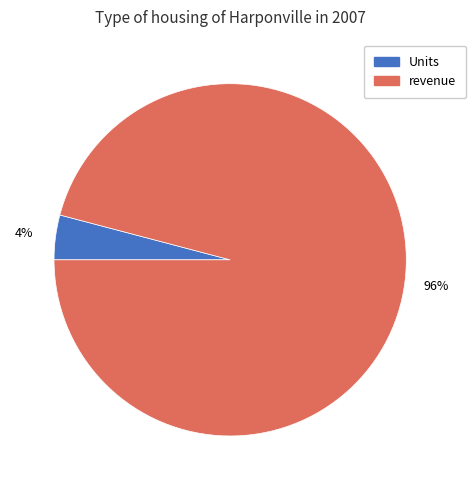

To the nearest percent, what is the combined percentage of Units and revenue?

100%